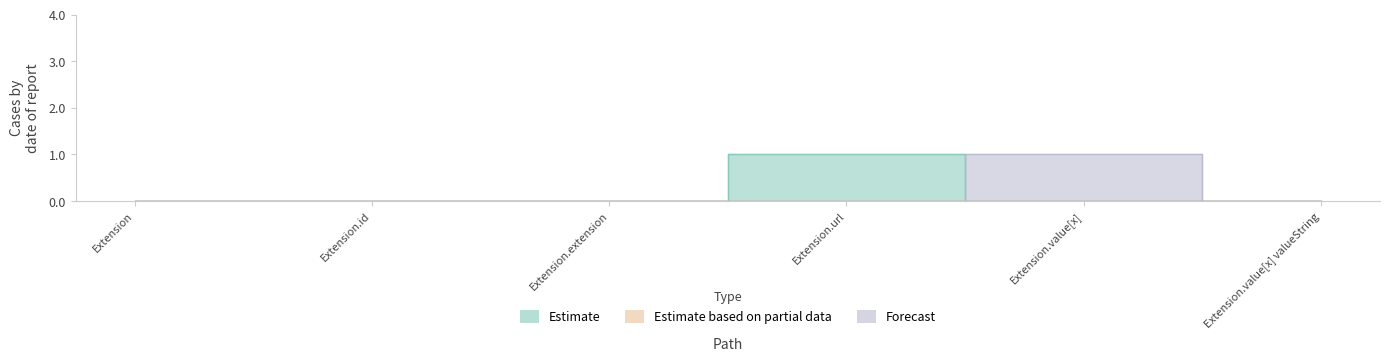

Which has a higher value, Extension or Extension.extension?

Extension